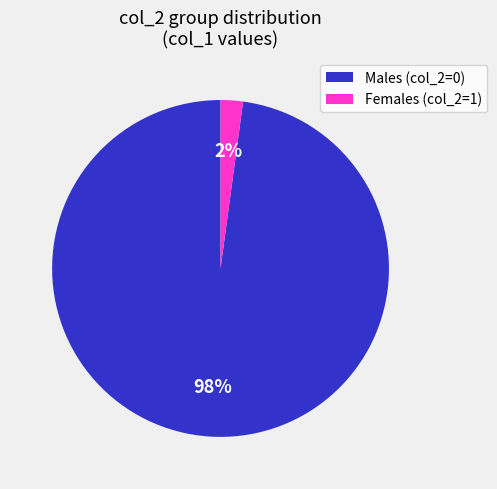

Which category has the smallest portion of the pie?

Females (col_2=1)